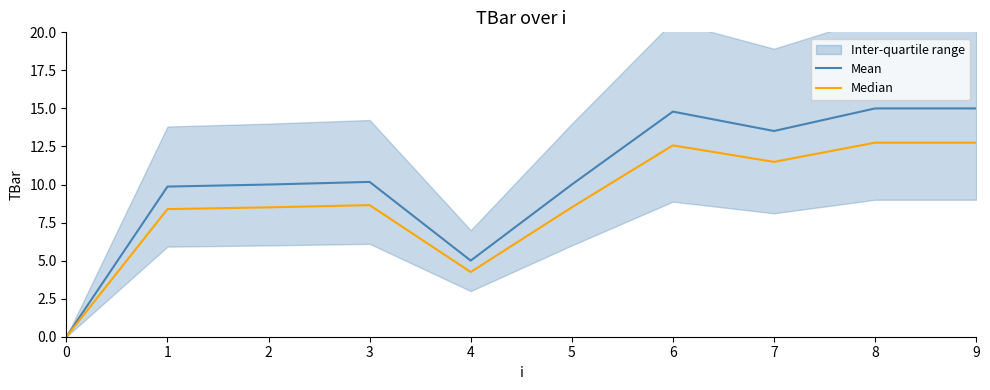

The value of Mean at 4 is 2.7. True or false?

False